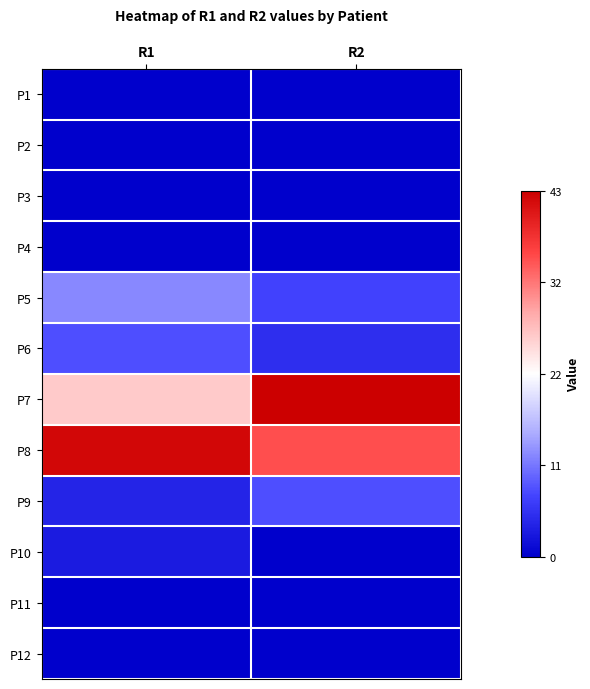

What is the spread (max minus min) of values at R1?

42